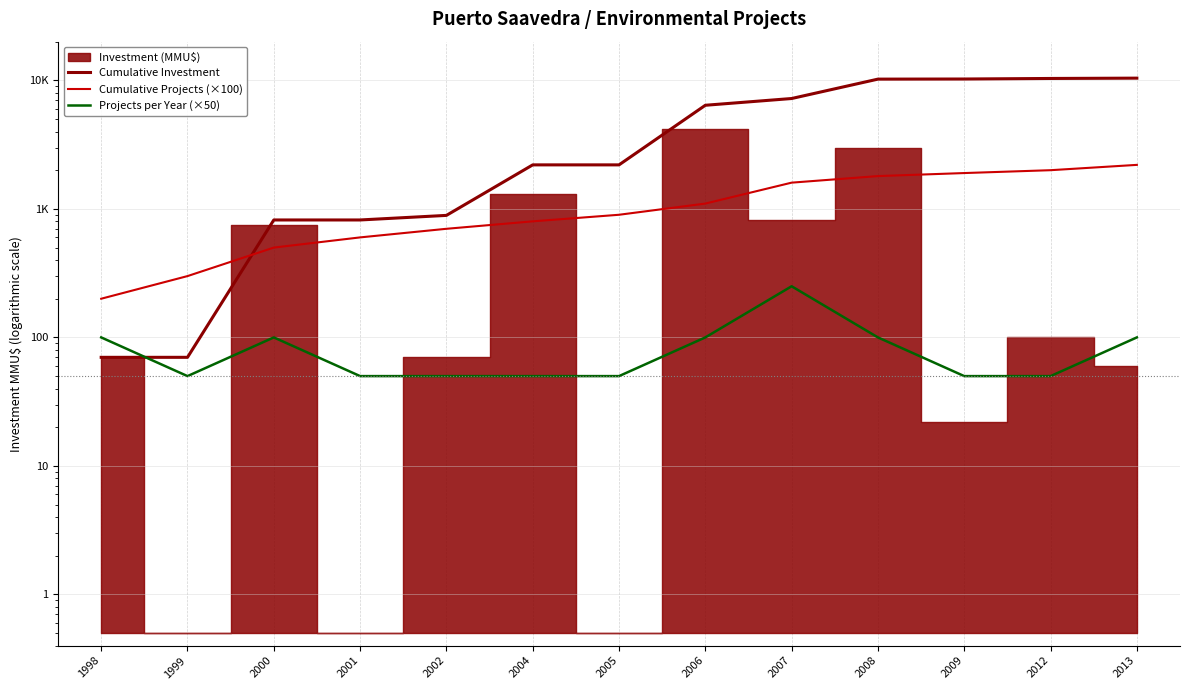

How many values in the Cumulative Investment series exceed 2200?

6